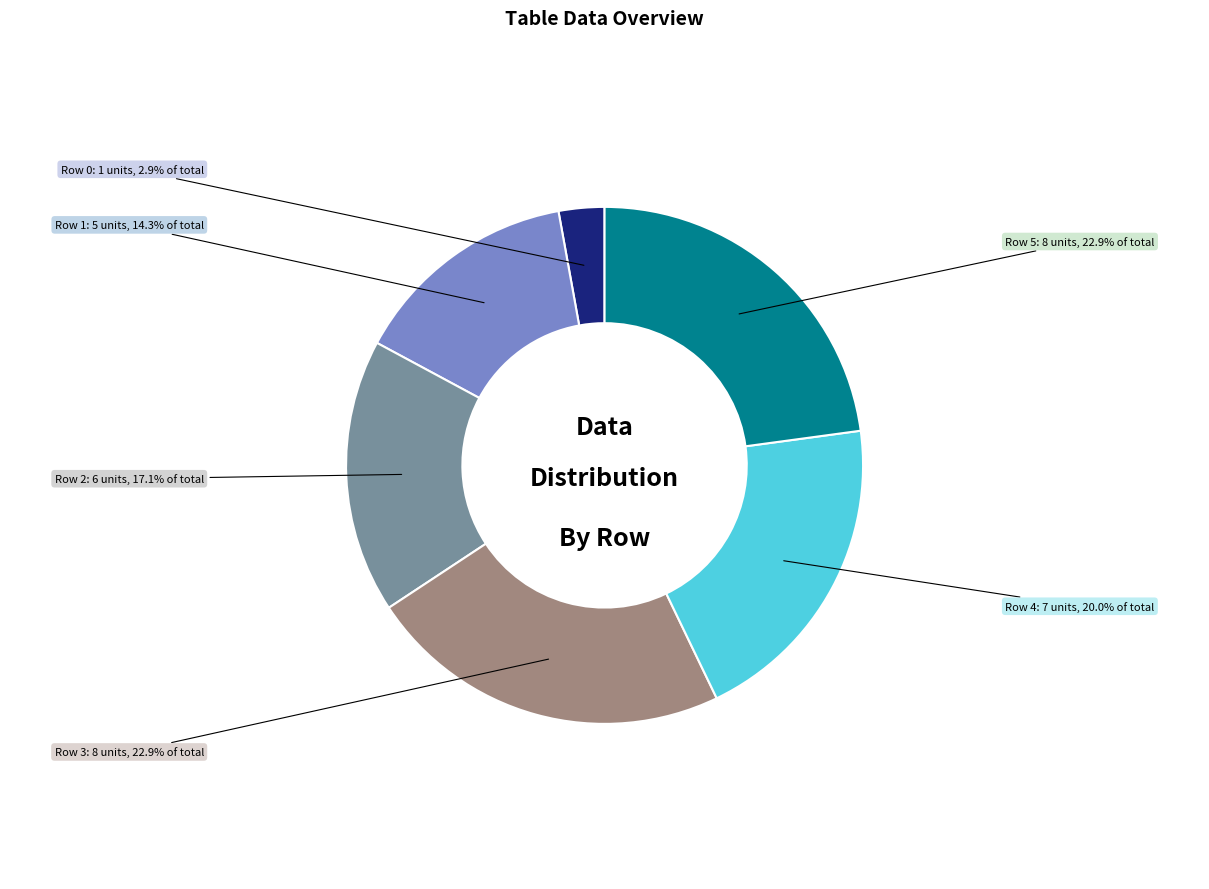

What is the smallest slice in the pie chart?

Row 0